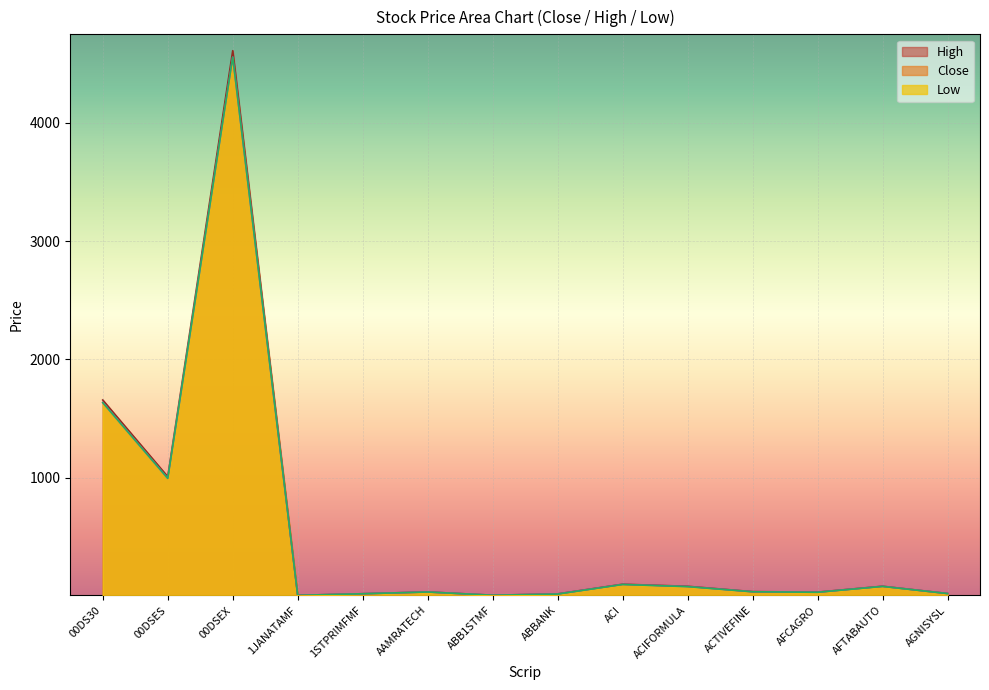

Reading left to right, extract all data points from this chart.

Close: 00DS30=1636.0	00DSES=995.0	00DSEX=4554.8	1JANATAMF=6.2	1STPRIMFMF=19.9	AAMRATECH=34.7	ABB1STMF=7.3	ABBANK=18.1	ACI=98.5	ACIFORMULA=80.9	ACTIVEFINE=36.6	AFCAGRO=32.6	AFTABAUTO=82.3	AGNISYSL=21.9
High: 00DS30=1657.1	00DSES=1009.3	00DSEX=4608.9	1JANATAMF=6.6	1STPRIMFMF=20.1	AAMRATECH=35.3	ABB1STMF=7.5	ABBANK=18.8	ACI=100.5	ACIFORMULA=83.0	ACTIVEFINE=37.7	AFCAGRO=33.7	AFTABAUTO=83.4	AGNISYSL=22.0
Low: 00DS30=1634.8	00DSES=994.8	00DSEX=4554.8	1JANATAMF=6.2	1STPRIMFMF=19.8	AAMRATECH=34.5	ABB1STMF=7.3	ABBANK=17.2	ACI=98.2	ACIFORMULA=80.0	ACTIVEFINE=36.5	AFCAGRO=32.3	AFTABAUTO=81.9	AGNISYSL=21.3